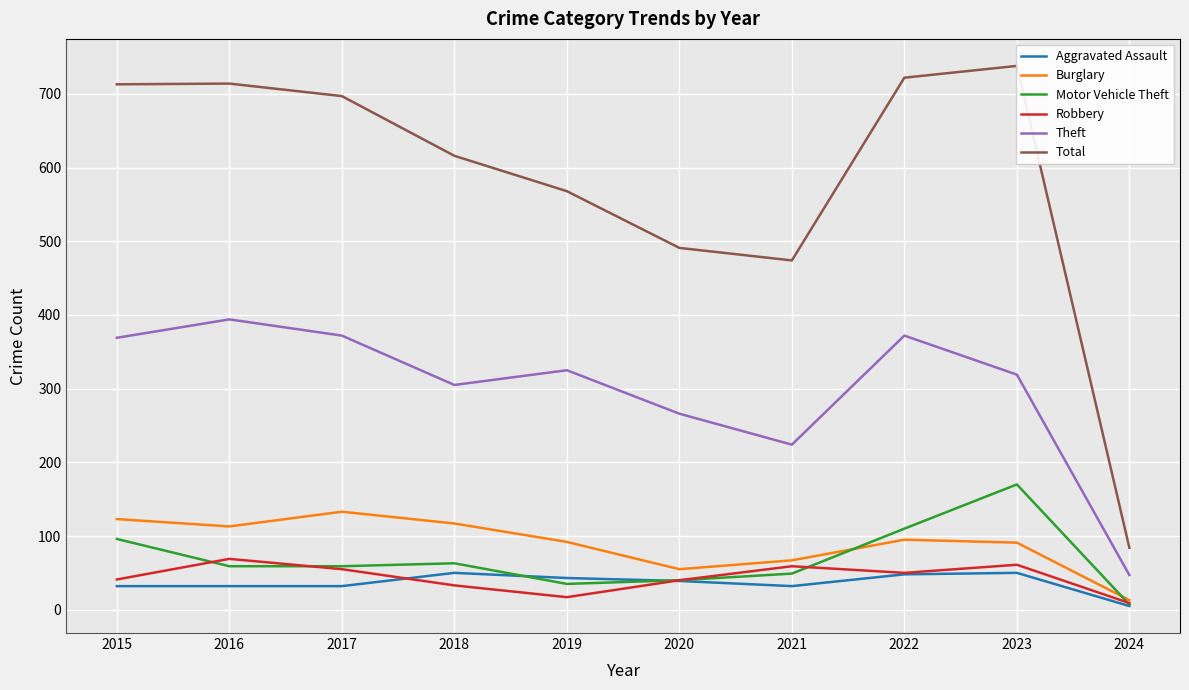

Is it true that Robbery equals 80 at 2022?

False